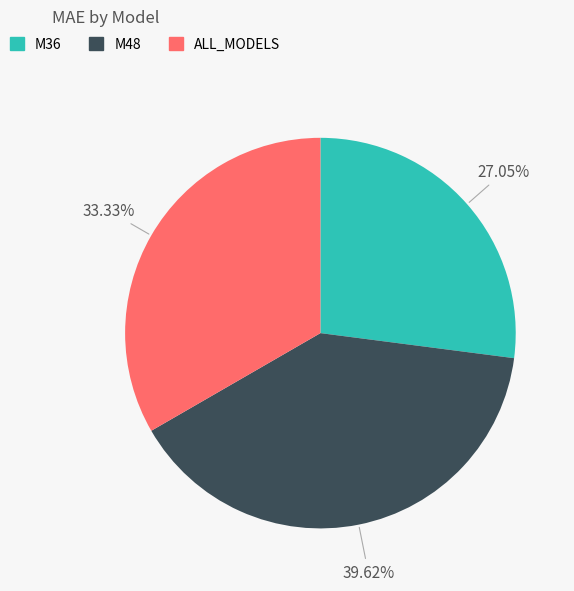

Is the sum of M48 and M36 greater than half?

Yes